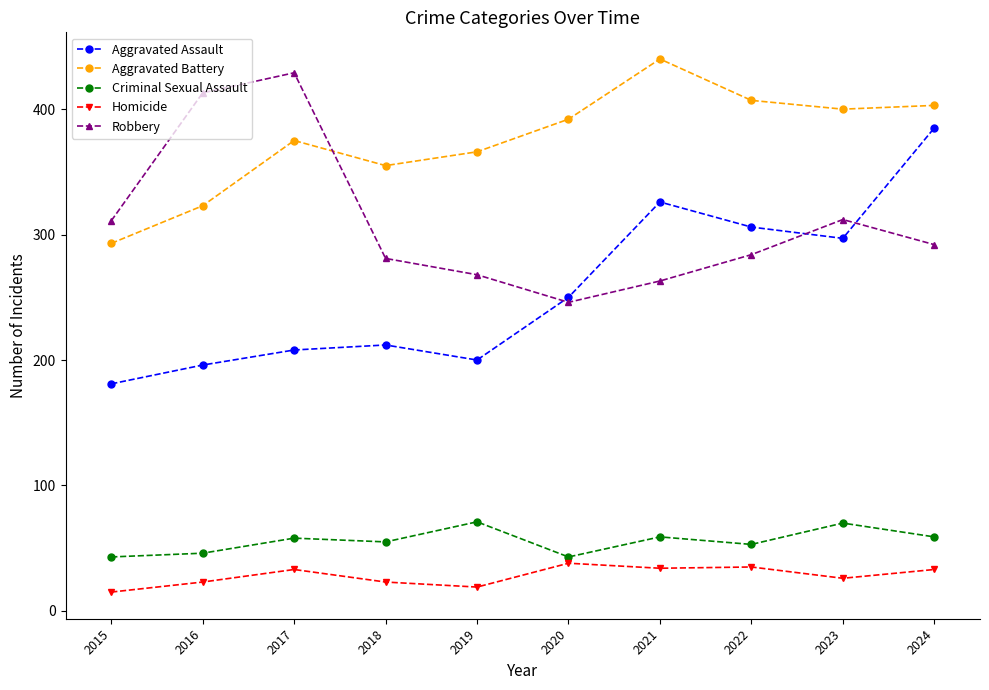

At which label does Homicide reach its minimum?

2015